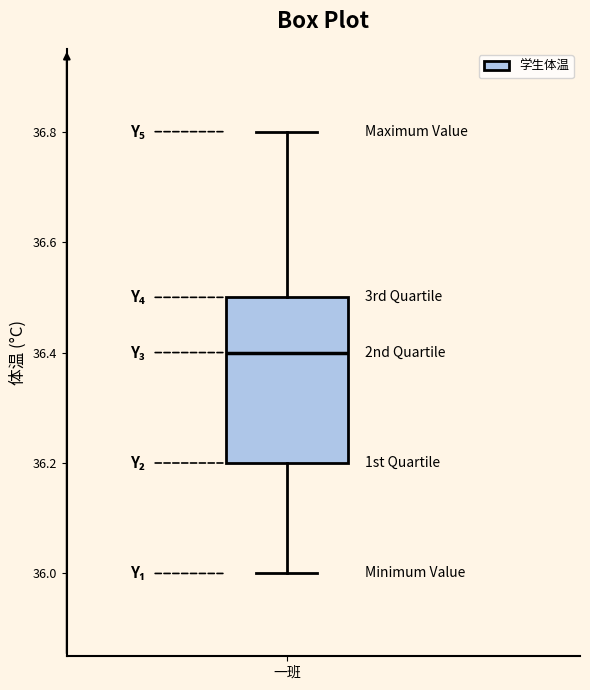

Where does the upper whisker of the box for 一班 end on the y-axis? The values are not printed on the chart, so give them approximately, as read against the axis.

36.8